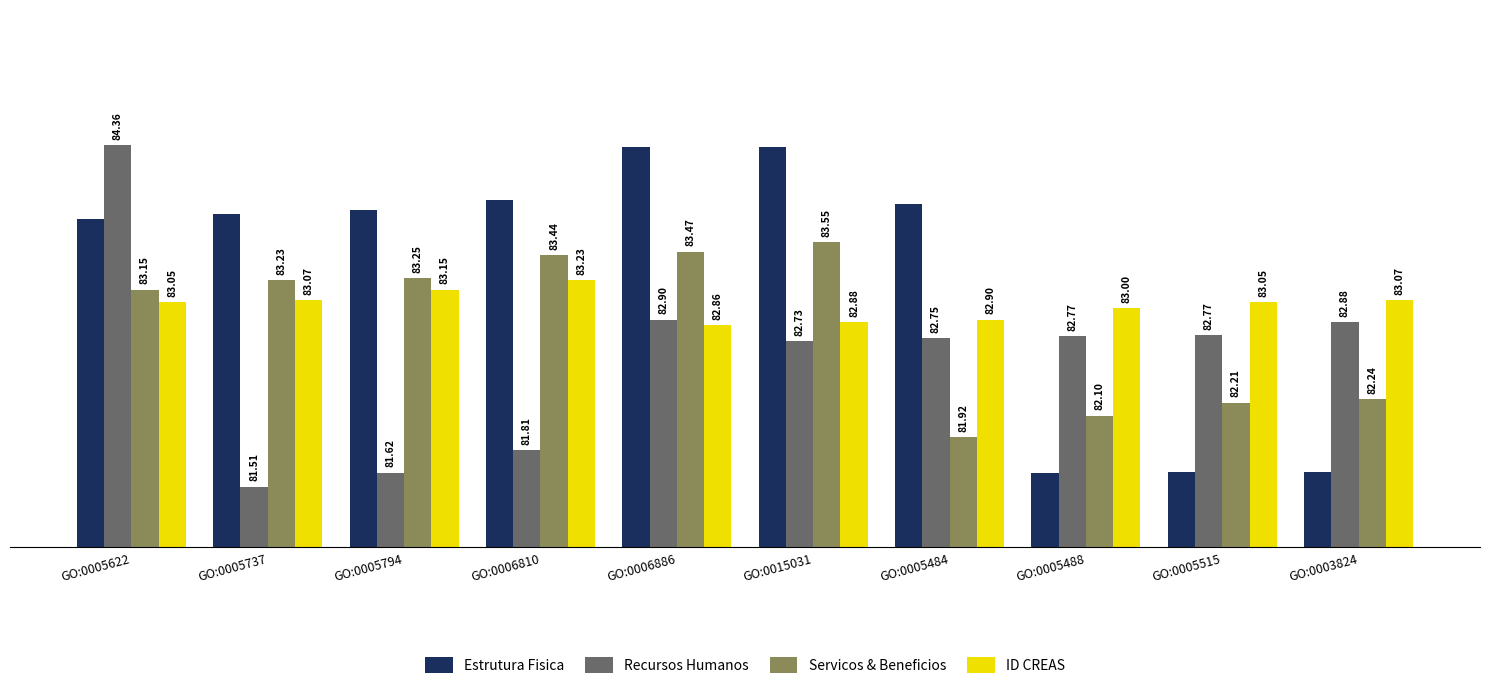

How many bars are there in total?

40